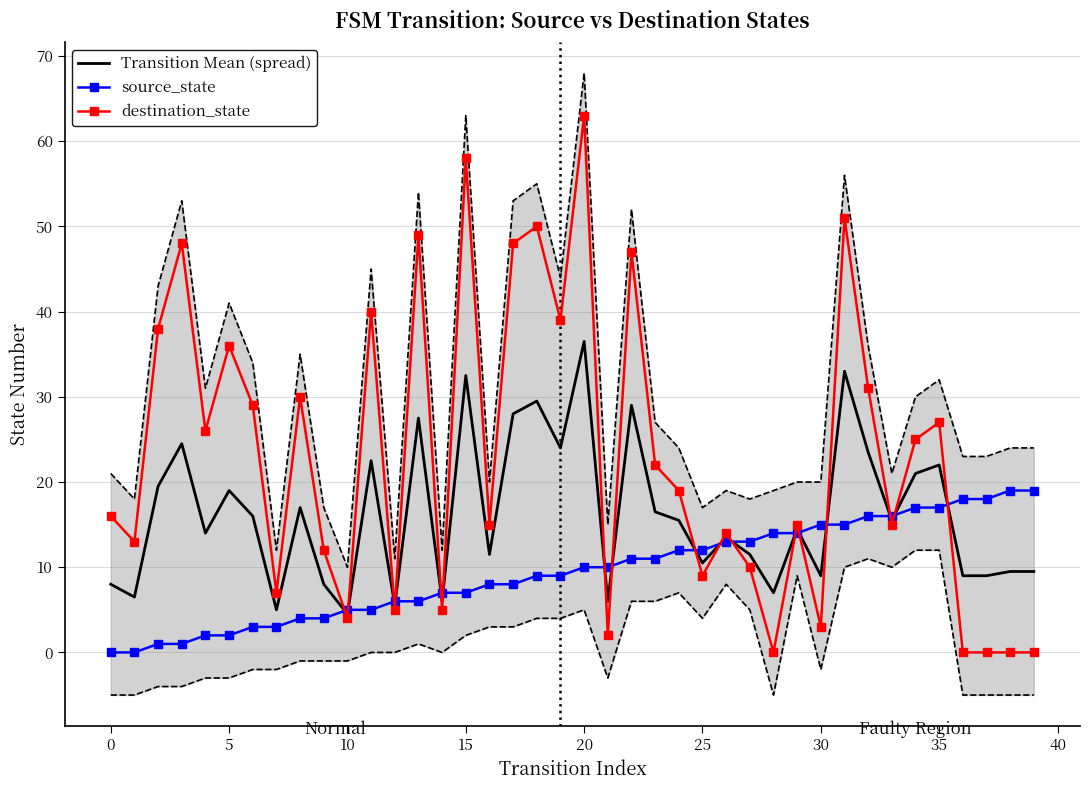

What is the difference between the Transition Mean (spread) values at 14 and 11?

16.5